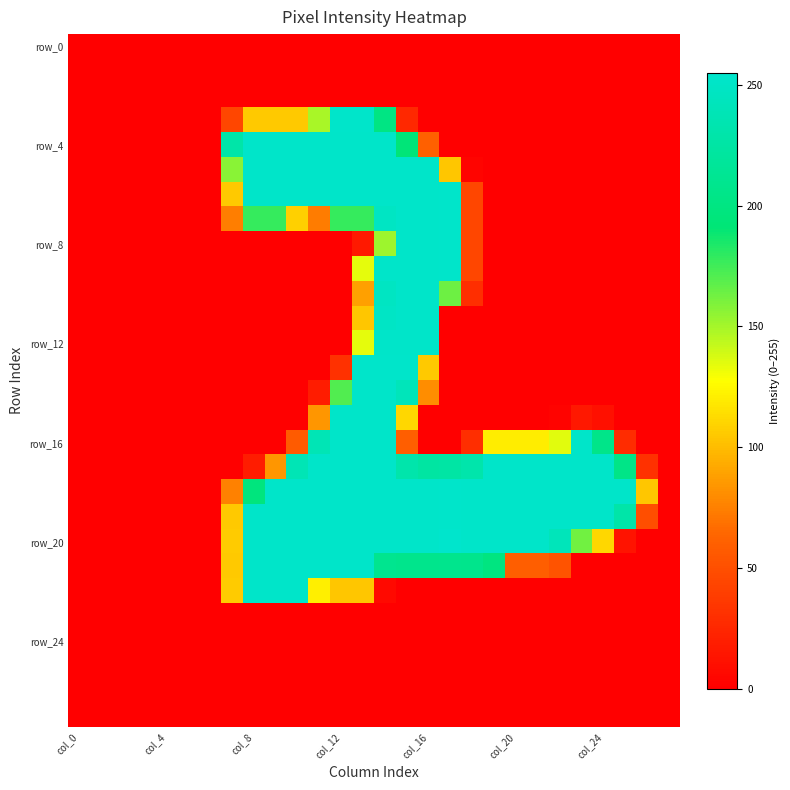

What is the greatest value displayed?

255